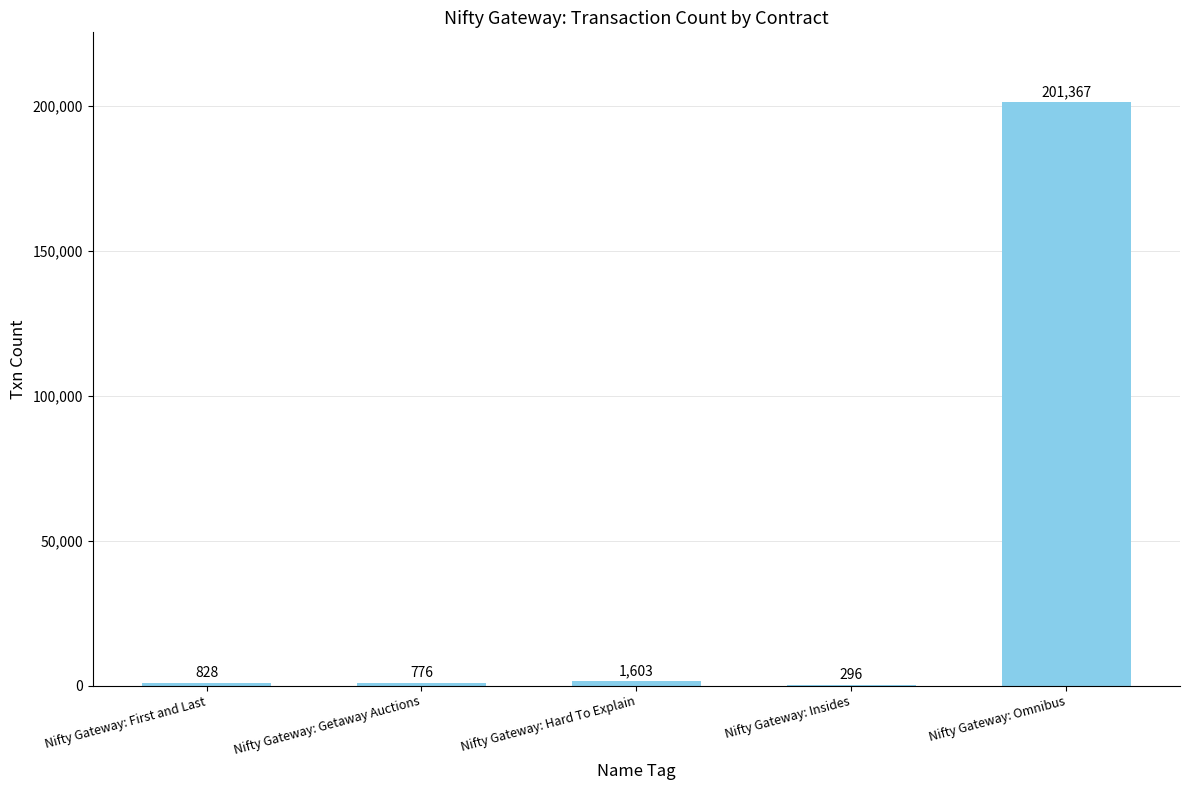

Which category has the highest value across all series?

Nifty Gateway: Omnibus